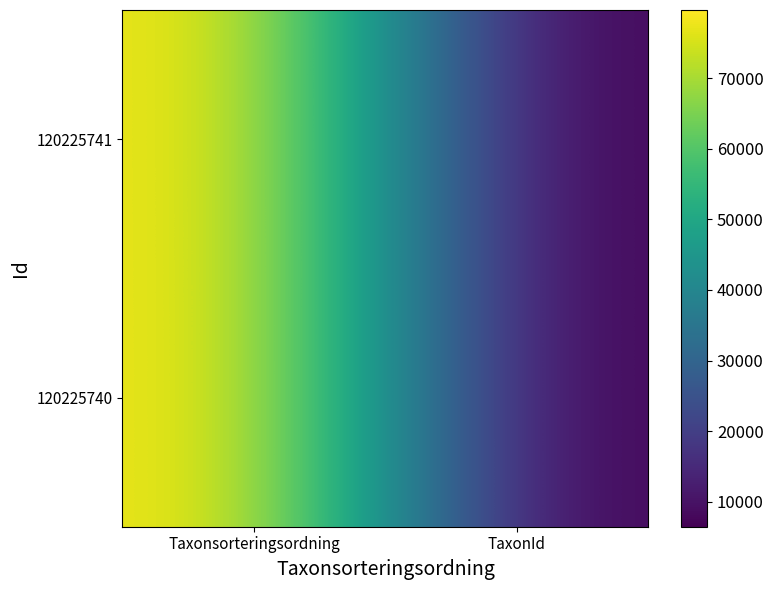

How many distinct data groups are displayed?

2